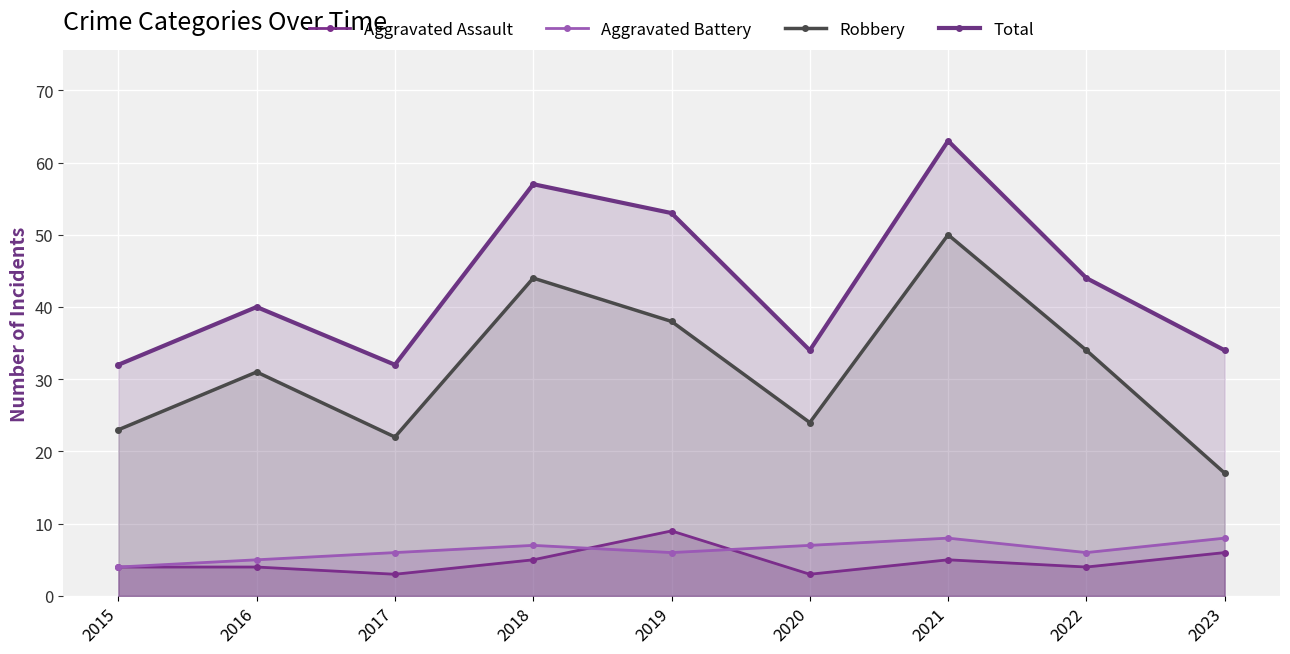

What is the sum of the Total values at 2019 and 2020?

87